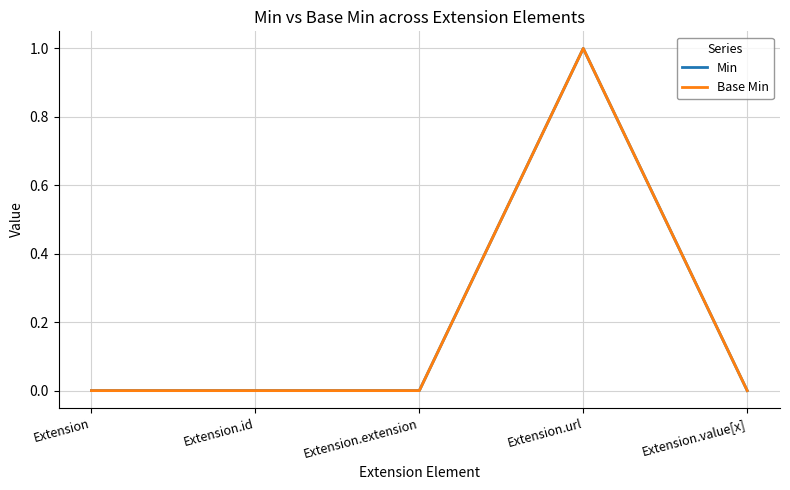

Between Extension.id and Extension.extension, which series saw the biggest shift?

Min